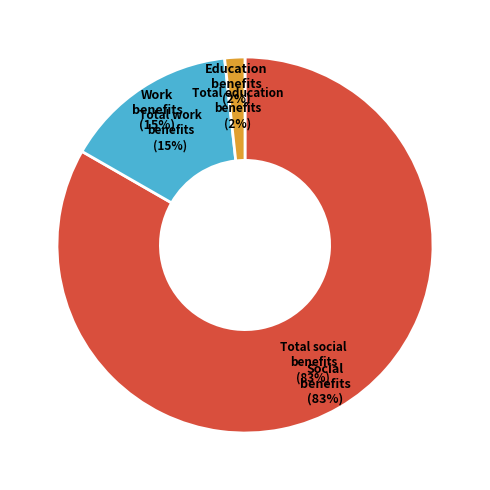

Which category has the biggest portion of the pie?

Total social benefits